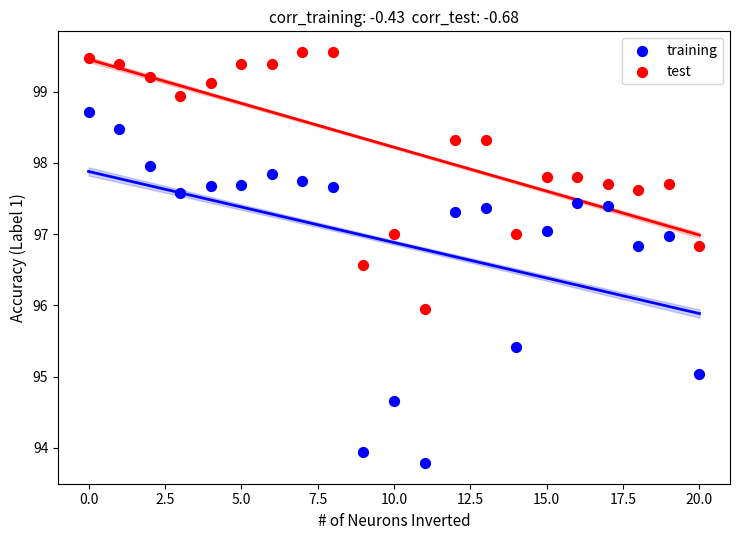

Across all data points, what is the range of Y values (max minus min)?

5.8